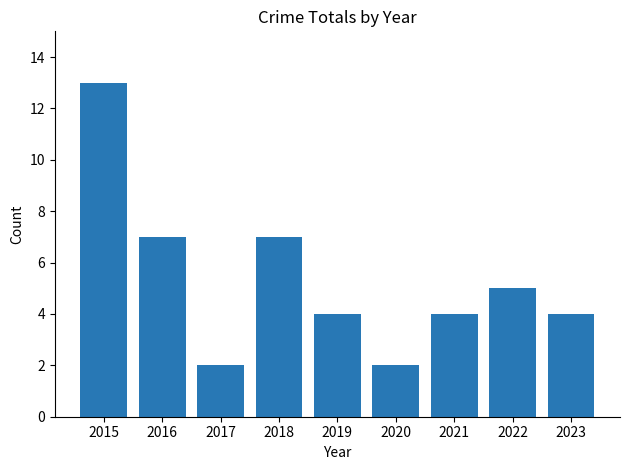

Between 2019 and 2016, which is larger?

2016